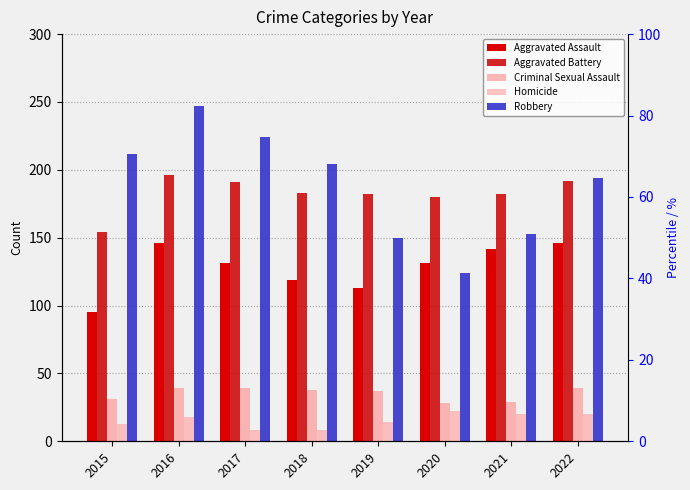

What is the smallest value displayed?

8